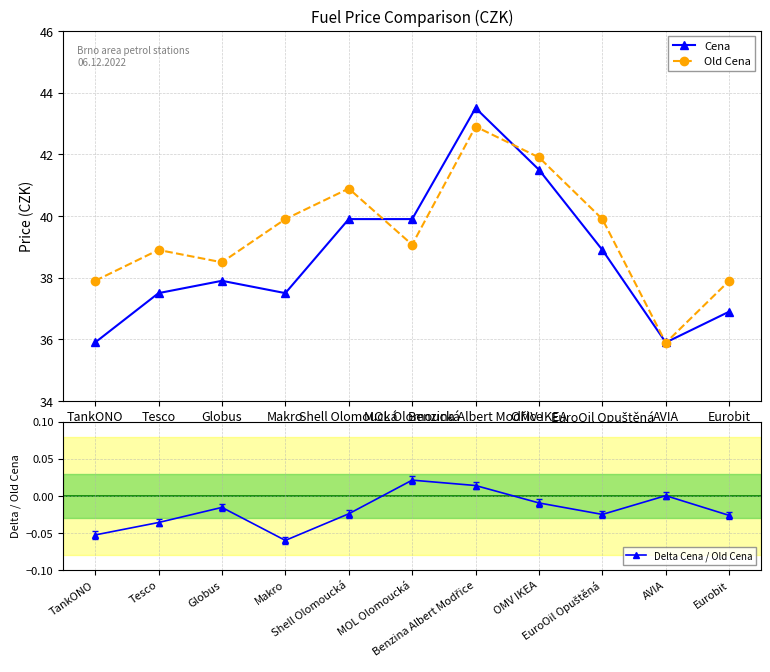

What is the average value of the Old Cena series?

39.4